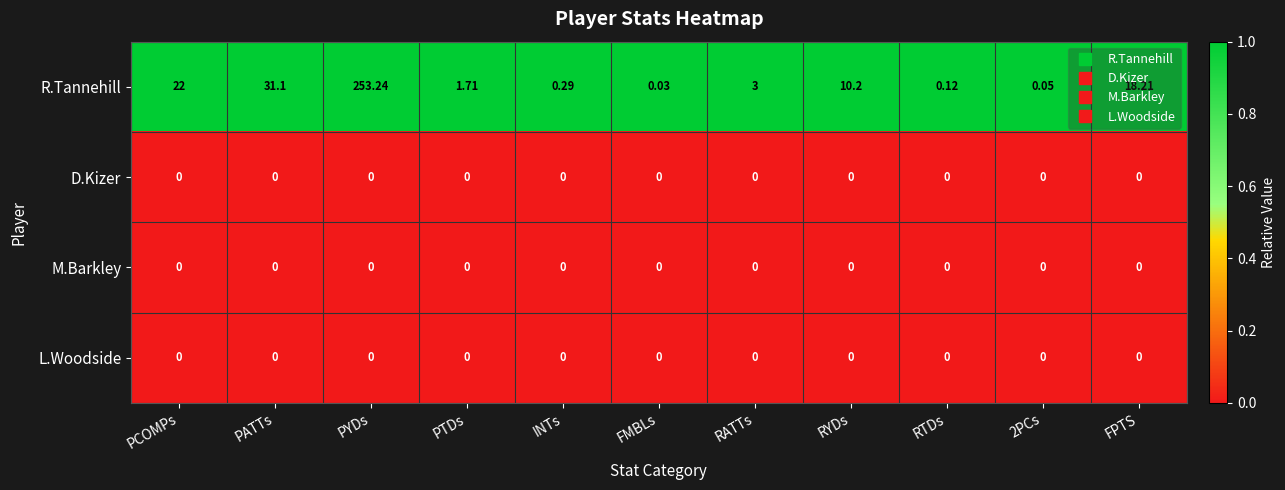

At which label does R.Tannehill reach its peak?

PYDs